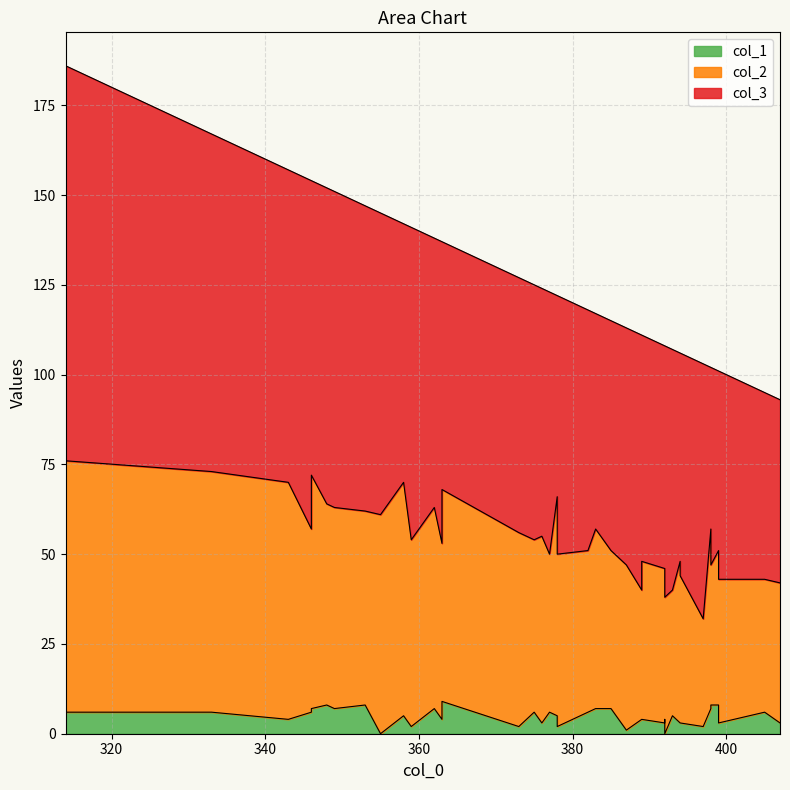

At 355, list the series in order from smallest to largest.

col_1, col_2, col_3